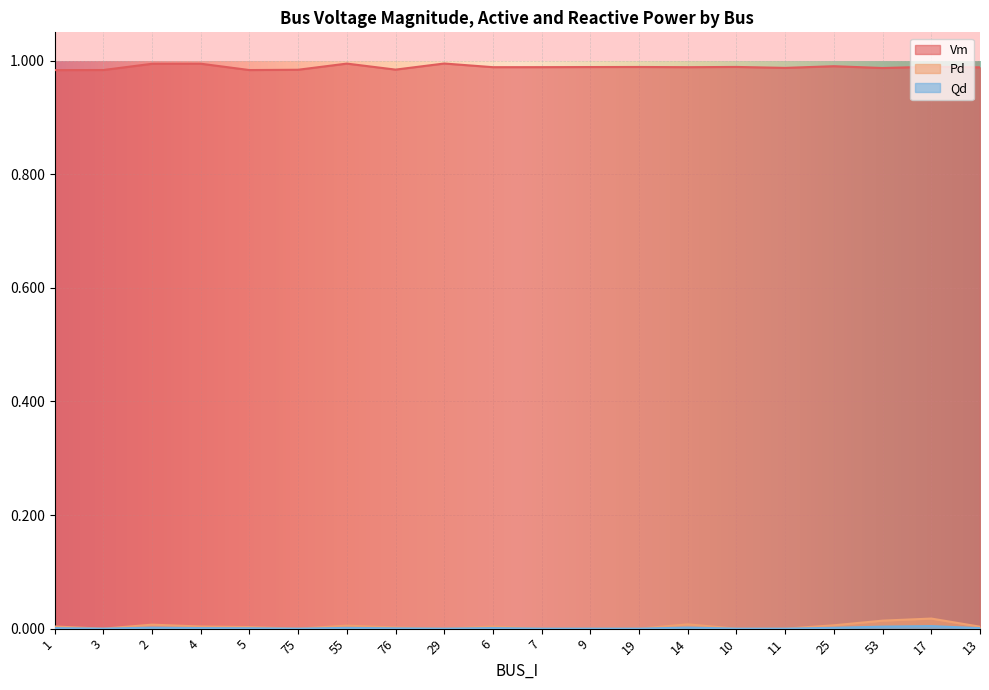

What is the label of the 3rd point from the right?

53